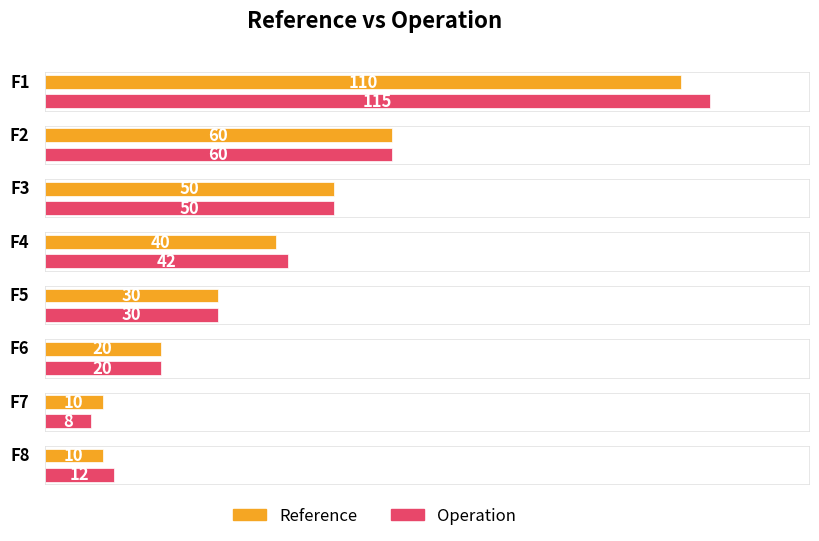

Which has a higher value, F3 or F1?

F1